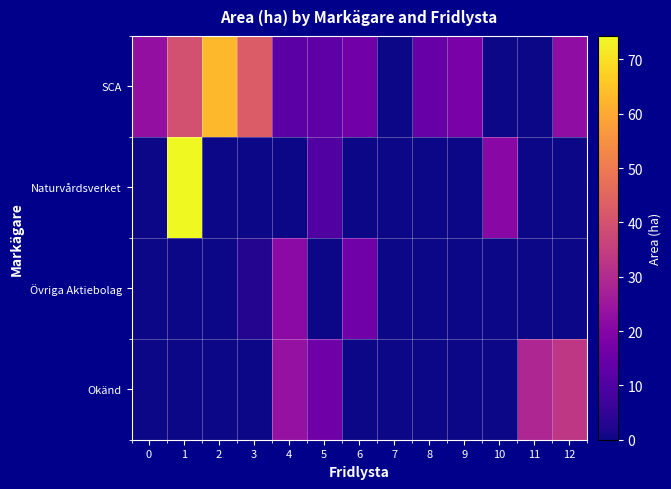

What is the maximum value shown in the chart?

74.3